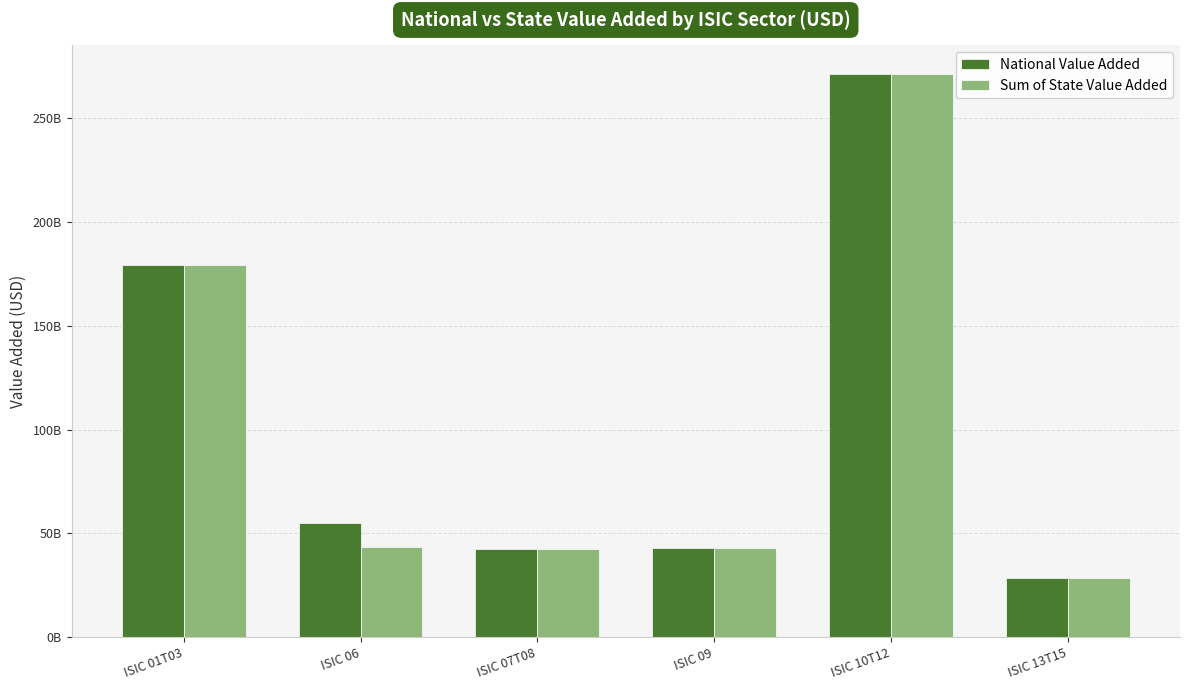

What are all the series names shown in the legend?

National Value Added, Sum of State Value Added